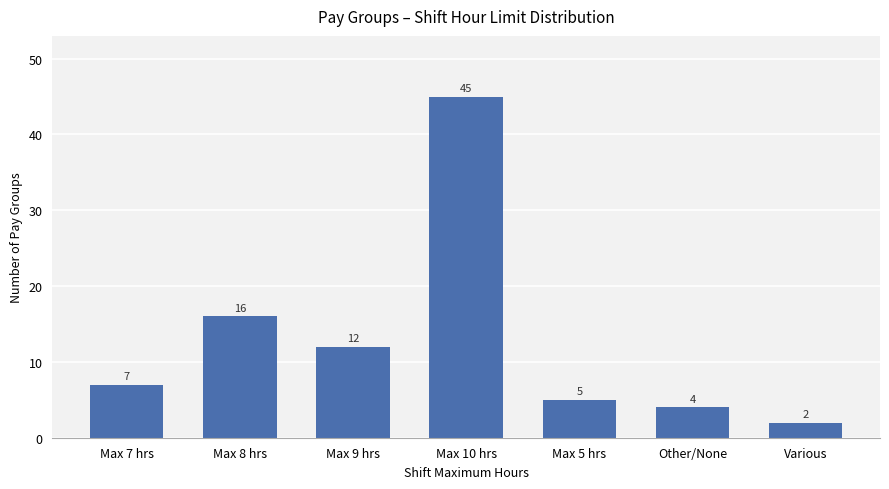

Reading right to left, extract all data points from this chart.

2	4	5	45	12	16	7